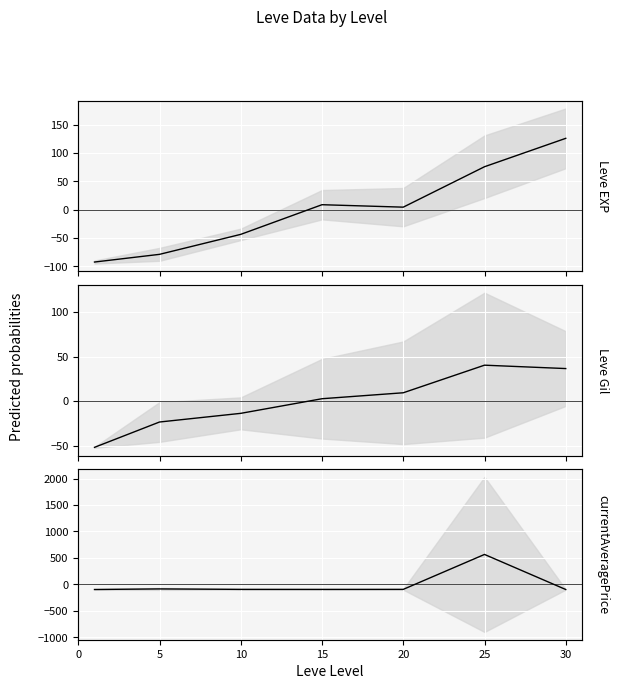

What is the spread (max minus min) of values at 5?

62.7